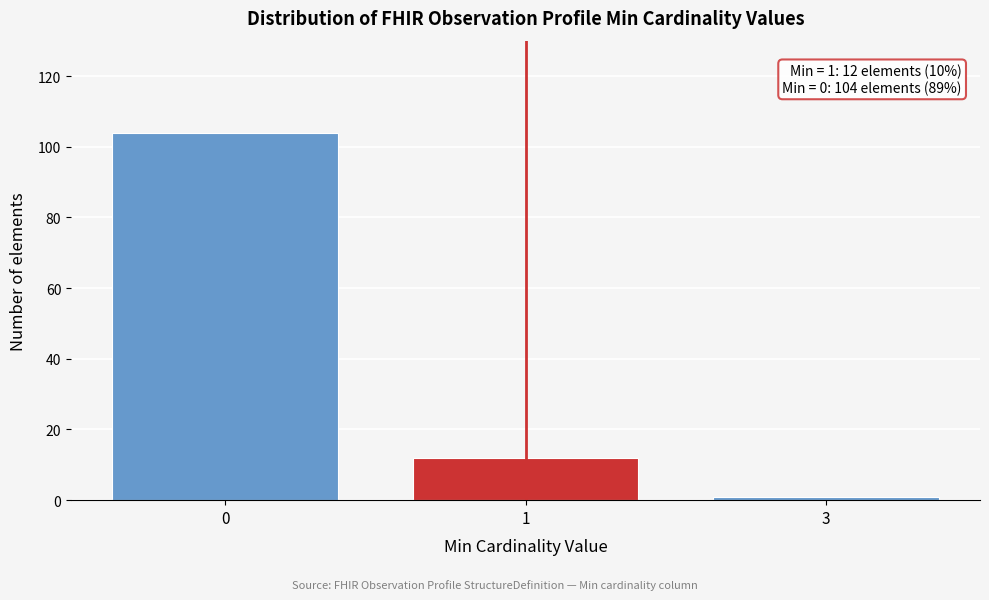

Reading left to right, transcribe all the data shown in this chart.

104	12	1